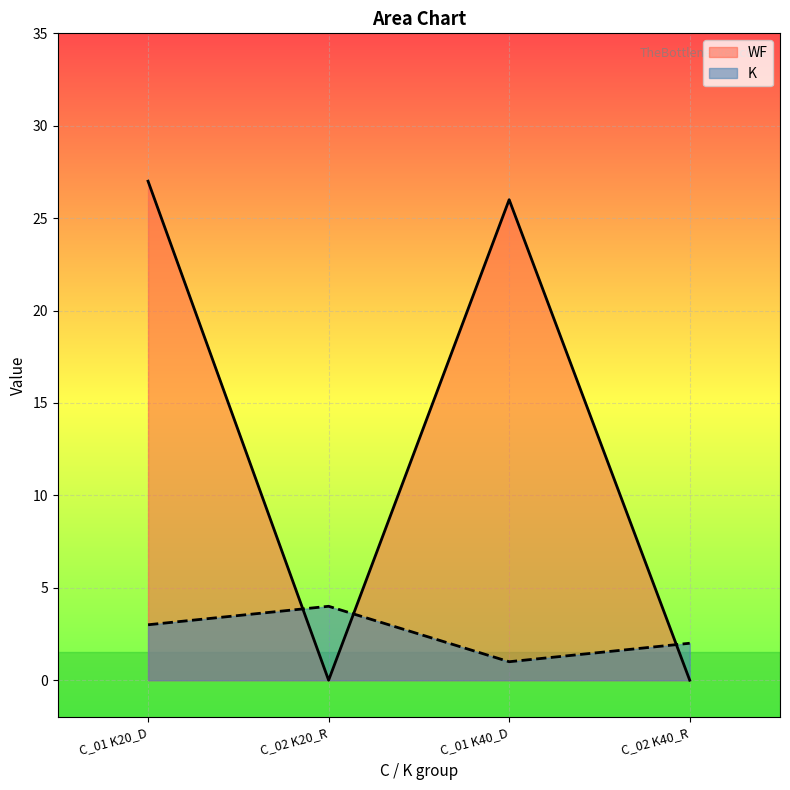

Rank the series by their maximum value, from lowest to highest.

K, WF